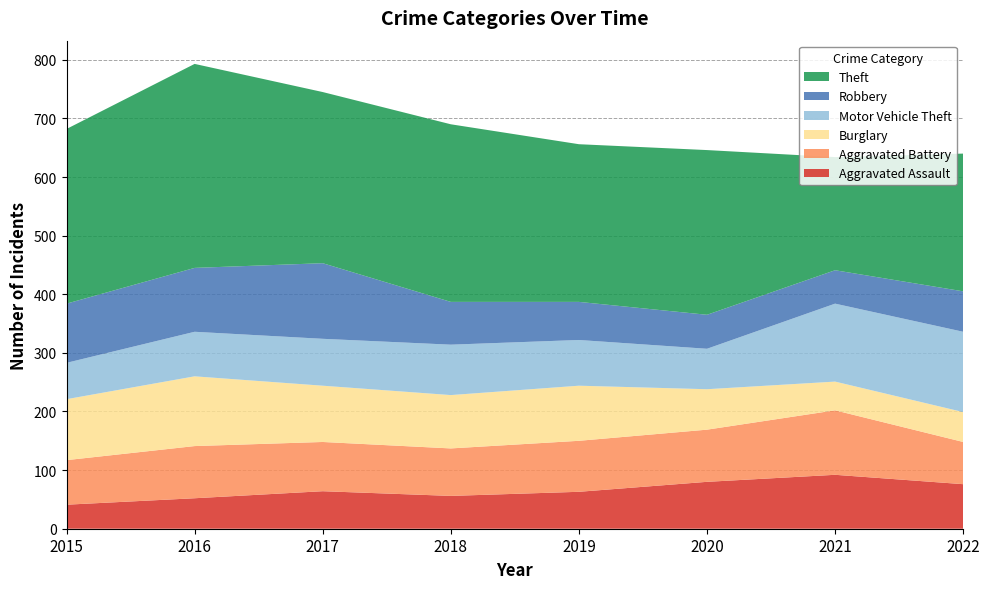

Reading left to right, transcribe all the data shown in this chart.

Aggravated Assault: 41	52	64	56	63	80	92	76
Aggravated Battery: 76	89	84	81	87	89	110	72
Burglary: 104	119	96	91	94	69	49	51
Motor Vehicle Theft: 62	76	80	86	78	69	133	137
Robbery: 101	109	129	73	65	58	57	69
Theft: 298	348	292	303	269	281	193	235